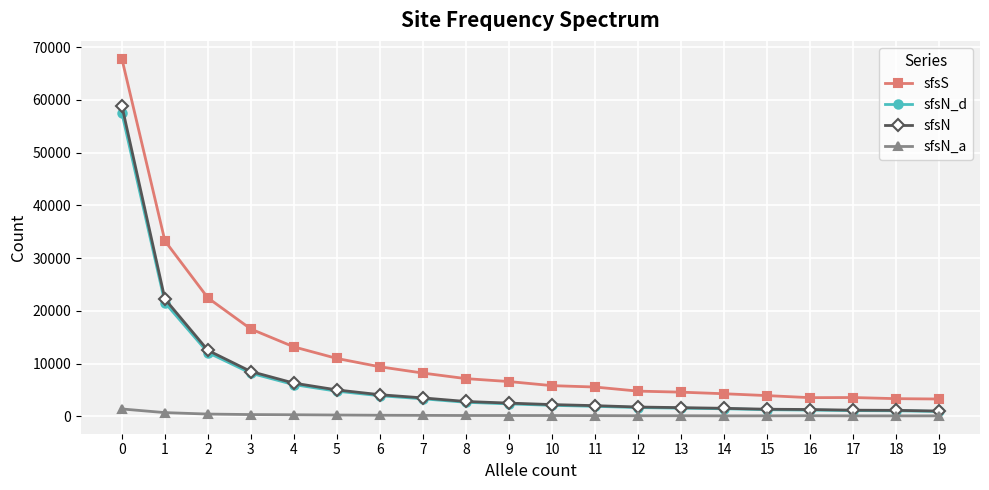

True or false: sfsN_a and sfsS intersect in this chart.

False